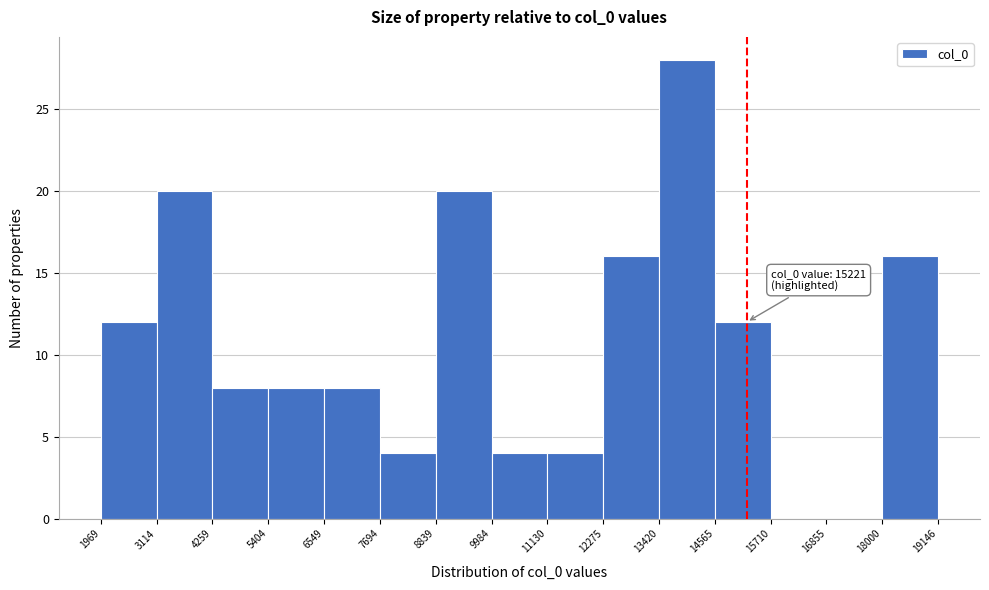

Over which range of the x-axis is the bar tallest?

13420 to 14565